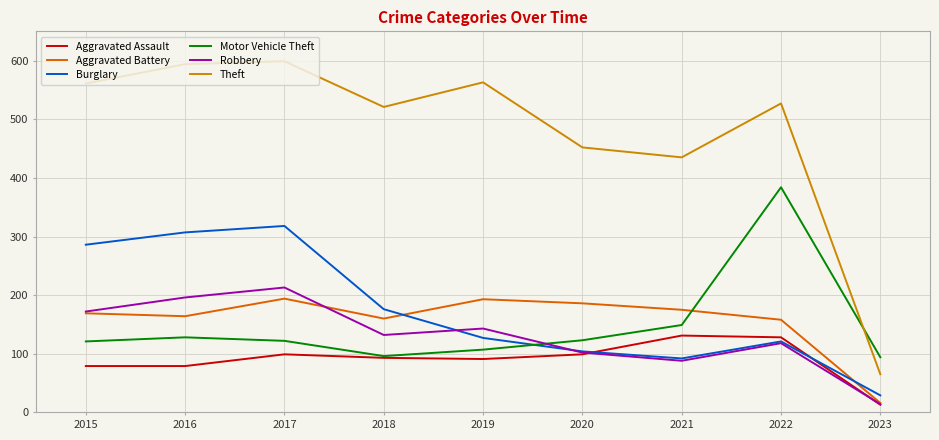

Count the number of categories in the chart.

9